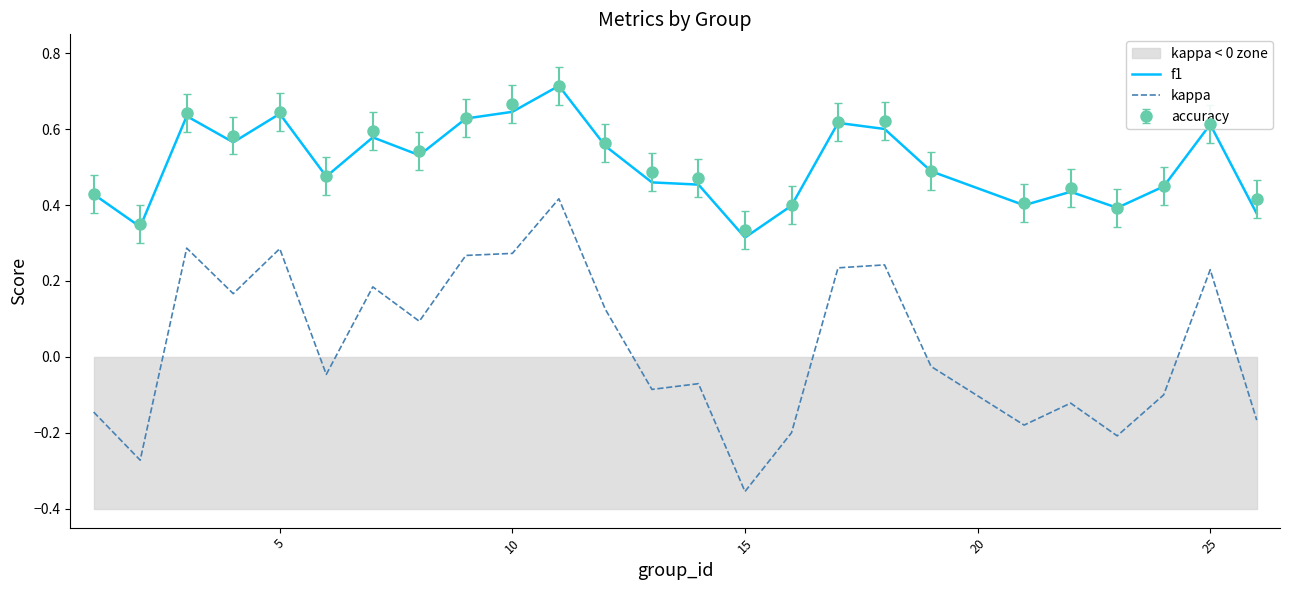

Which category has the lowest value in the kappa series?

15